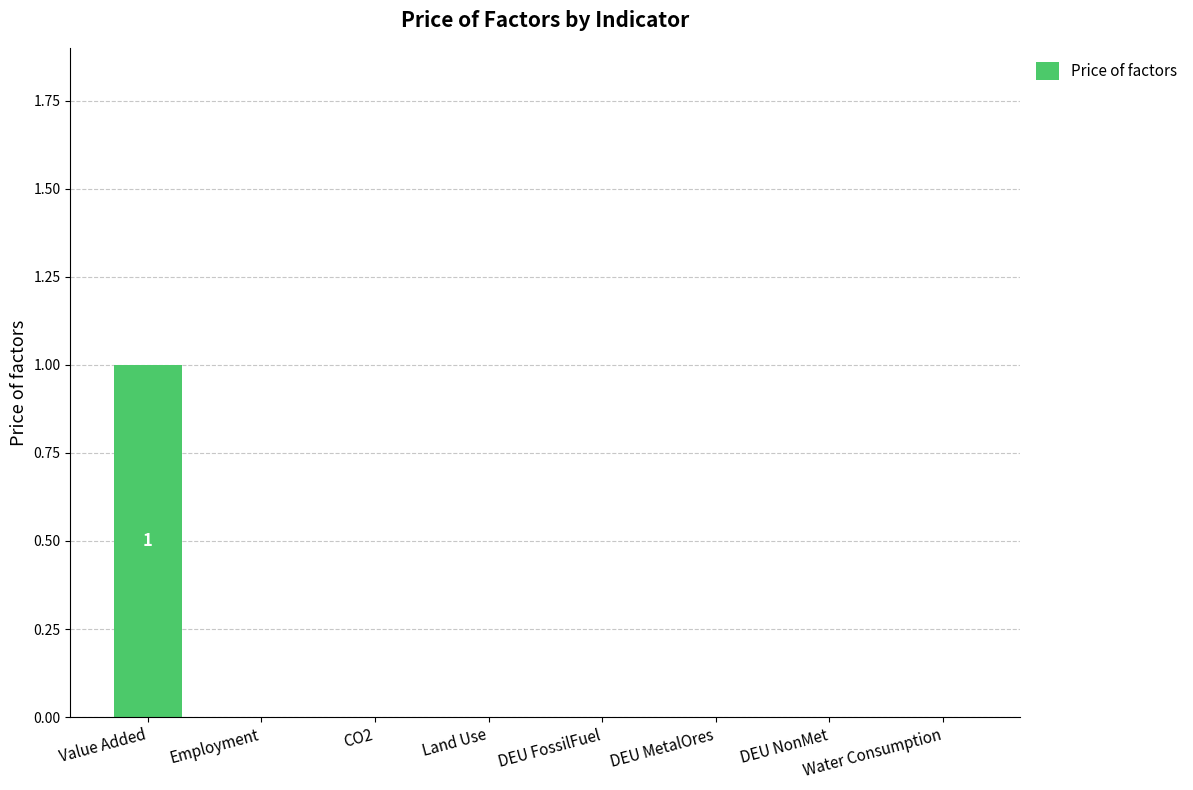

What is the sum of all values?

1